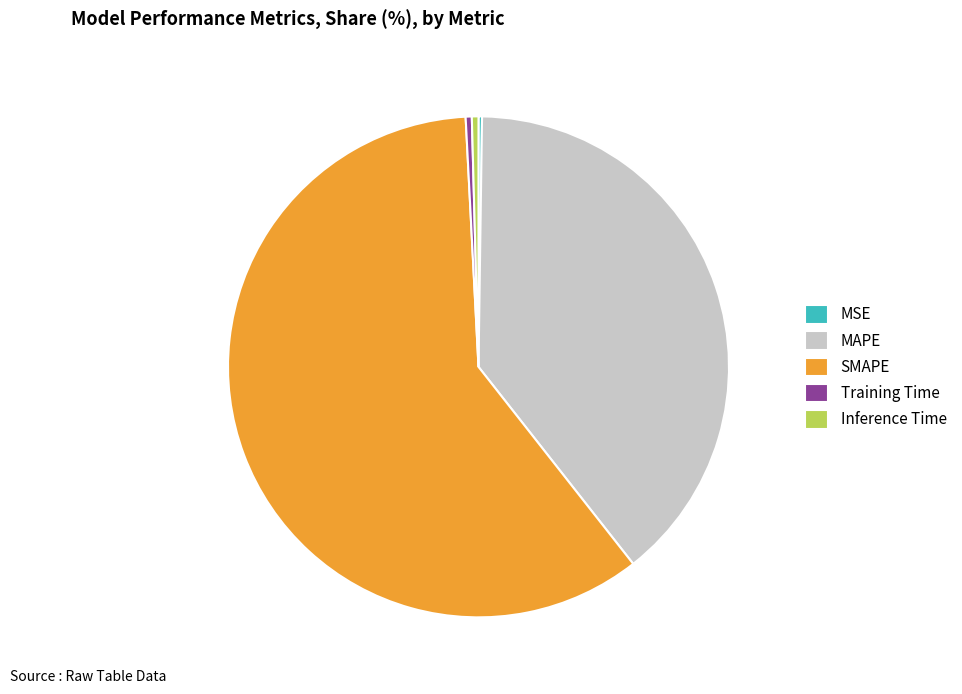

Is the sum of MAPE and Inference Time greater than half?

No